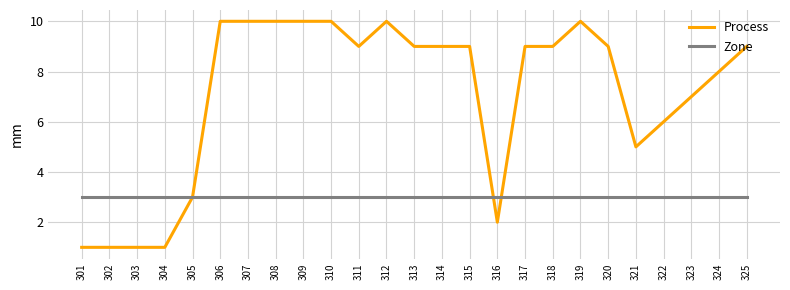

What is the difference between the maximum and second lowest values in the Process series?

9